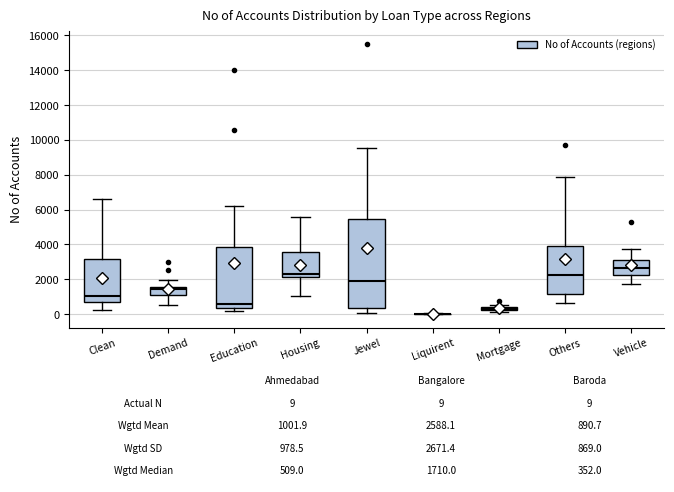

Which box is the tallest, from its lower edge to its upper edge?

Jewel